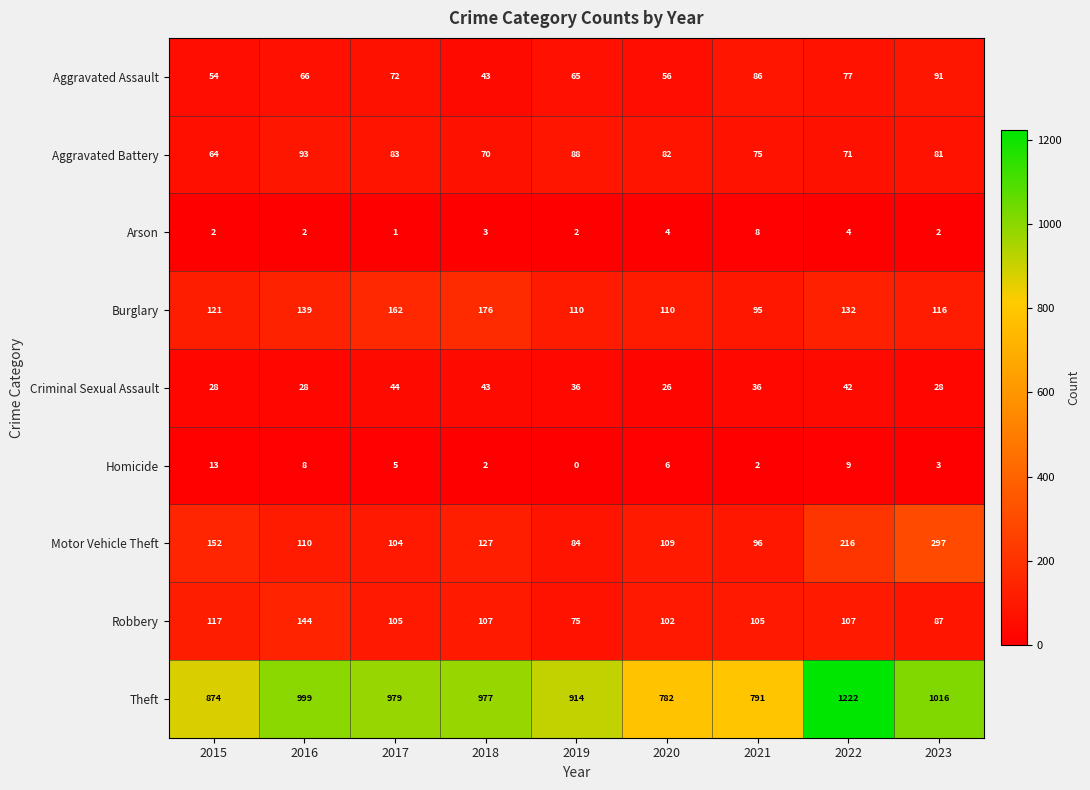

At which category is the sum across all series the highest?

2022